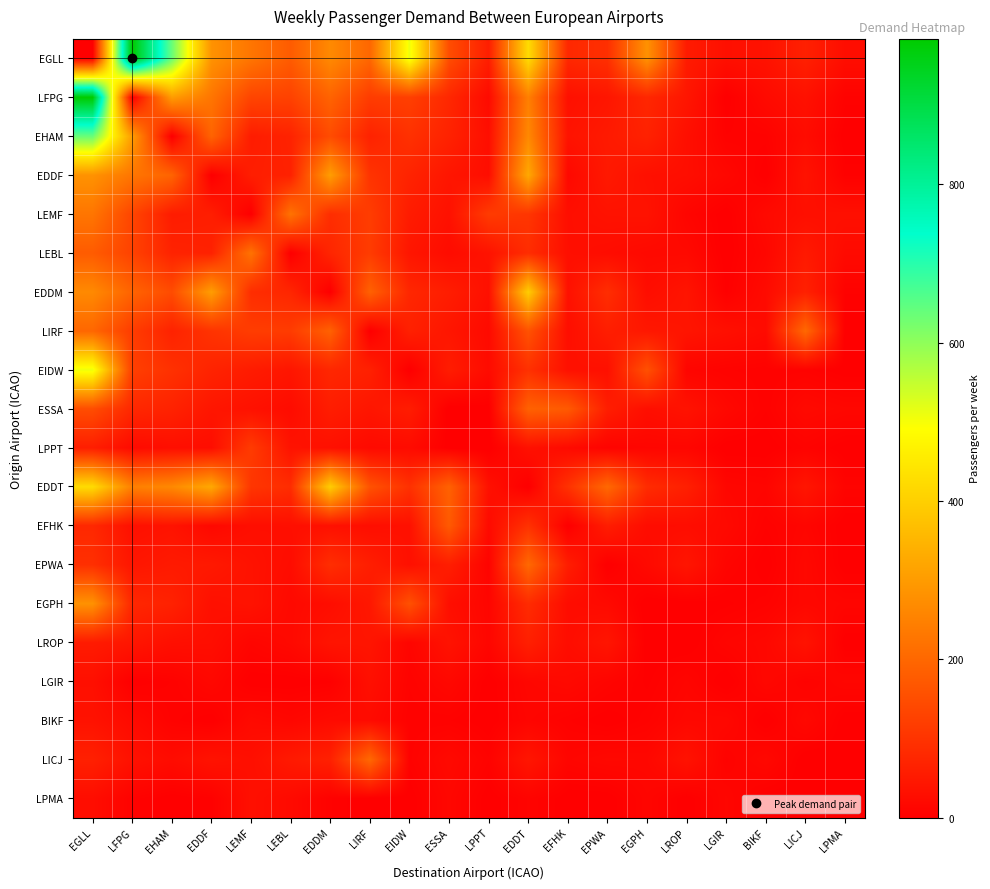

Reading right to left, what are all the values shown in this chart?

EGLL: LPMA=28	LICJ=64	BIKF=37	LGIR=32	LROP=54	EGPH=283	EPWA=93	EFHK=79	EDDT=425	LPPT=60	ESSA=150	EIDW=509	LIRF=200	EDDM=267	LEBL=178	LEMF=228	EDDF=284	EHAM=637	LFPG=984	EGLL=0
LFPG: LPMA=7	LICJ=35	BIKF=22	LGIR=1	LROP=44	EGPH=77	EPWA=44	EFHK=33	EDDT=247	LPPT=23	ESSA=78	EIDW=124	LIRF=118	EDDM=193	LEBL=129	LEMF=134	EDDF=228	EHAM=303	LFPG=0	EGLL=984
EHAM: LPMA=1	LICJ=25	BIKF=7	LGIR=6	LROP=31	EGPH=67	EPWA=52	EFHK=39	EDDT=265	LPPT=30	ESSA=68	EIDW=96	LIRF=68	EDDM=148	LEBL=69	LEMF=56	EDDF=194	EHAM=0	LFPG=303	EGLL=637
EDDF: LPMA=5	LICJ=38	BIKF=1	LGIR=17	LROP=29	EGPH=33	EPWA=50	EFHK=18	EDDT=326	LPPT=28	ESSA=44	EIDW=70	LIRF=101	EDDM=305	LEBL=66	LEMF=60	EDDF=0	EHAM=194	LFPG=228	EGLL=284
LEMF: LPMA=32	LICJ=31	BIKF=21	LGIR=1	LROP=12	EGPH=38	EPWA=37	EFHK=30	EDDT=105	LPPT=116	ESSA=35	EIDW=55	LIRF=119	EDDM=89	LEBL=223	LEMF=0	EDDF=60	EHAM=56	LFPG=134	EGLL=228
LEBL: LPMA=22	LICJ=51	BIKF=15	LGIR=1	LROP=20	EGPH=20	EPWA=26	EFHK=31	EDDT=88	LPPT=38	ESSA=25	EIDW=44	LIRF=117	EDDM=75	LEBL=0	LEMF=223	EDDF=66	EHAM=69	LFPG=129	EGLL=178
EDDM: LPMA=6	LICJ=65	BIKF=23	LGIR=3	LROP=41	EGPH=28	EPWA=90	EFHK=34	EDDT=397	LPPT=33	ESSA=58	EIDW=77	LIRF=190	EDDM=0	LEBL=75	LEMF=89	EDDF=305	EHAM=148	LFPG=193	EGLL=267
LIRF: LPMA=1	LICJ=203	BIKF=23	LGIR=32	LROP=42	EGPH=47	EPWA=60	EFHK=29	EDDT=160	LPPT=22	ESSA=44	EIDW=65	LIRF=0	EDDM=190	LEBL=117	LEMF=119	EDDF=101	EHAM=68	LFPG=118	EGLL=200
EIDW: LPMA=1	LICJ=7	BIKF=6	LGIR=8	LROP=12	EGPH=157	EPWA=33	EFHK=34	EDDT=96	LPPT=24	ESSA=57	EIDW=0	LIRF=65	EDDM=77	LEBL=44	LEMF=55	EDDF=70	EHAM=96	LFPG=124	EGLL=509
ESSA: LPMA=16	LICJ=21	BIKF=6	LGIR=18	LROP=38	EGPH=30	EPWA=60	EFHK=175	EDDT=190	LPPT=1	ESSA=0	EIDW=57	LIRF=44	EDDM=58	LEBL=25	LEMF=35	EDDF=44	EHAM=68	LFPG=78	EGLL=150
LPPT: LPMA=1	LICJ=8	BIKF=1	LGIR=1	LROP=14	EGPH=13	EPWA=9	EFHK=22	EDDT=34	LPPT=0	ESSA=1	EIDW=24	LIRF=22	EDDM=33	LEBL=38	LEMF=116	EDDF=28	EHAM=30	LFPG=23	EGLL=60
EDDT: LPMA=10	LICJ=44	BIKF=12	LGIR=15	LROP=63	EGPH=86	EPWA=203	EFHK=97	EDDT=0	LPPT=34	ESSA=190	EIDW=96	LIRF=160	EDDM=397	LEBL=88	LEMF=105	EDDF=326	EHAM=265	LFPG=247	EGLL=425
EFHK: LPMA=1	LICJ=13	BIKF=6	LGIR=20	LROP=27	EGPH=26	EPWA=58	EFHK=0	EDDT=97	LPPT=22	ESSA=175	EIDW=34	LIRF=29	EDDM=34	LEBL=31	LEMF=30	EDDF=18	EHAM=39	LFPG=33	EGLL=79
EPWA: LPMA=1	LICJ=18	BIKF=1	LGIR=11	LROP=43	EGPH=21	EPWA=0	EFHK=58	EDDT=203	LPPT=9	ESSA=60	EIDW=33	LIRF=60	EDDM=90	LEBL=26	LEMF=37	EDDF=50	EHAM=52	LFPG=44	EGLL=93
EGPH: LPMA=13	LICJ=17	BIKF=7	LGIR=3	LROP=1	EGPH=0	EPWA=21	EFHK=26	EDDT=86	LPPT=13	ESSA=30	EIDW=157	LIRF=47	EDDM=28	LEBL=20	LEMF=38	EDDF=33	EHAM=67	LFPG=77	EGLL=283
LROP: LPMA=1	LICJ=38	BIKF=17	LGIR=12	LROP=0	EGPH=1	EPWA=43	EFHK=27	EDDT=63	LPPT=14	ESSA=38	EIDW=12	LIRF=42	EDDM=41	LEBL=20	LEMF=12	EDDF=29	EHAM=31	LFPG=44	EGLL=54
LGIR: LPMA=14	LICJ=7	BIKF=17	LGIR=0	LROP=12	EGPH=3	EPWA=11	EFHK=20	EDDT=15	LPPT=1	ESSA=18	EIDW=8	LIRF=32	EDDM=3	LEBL=1	LEMF=1	EDDF=17	EHAM=6	LFPG=1	EGLL=32
BIKF: LPMA=1	LICJ=18	BIKF=0	LGIR=17	LROP=17	EGPH=7	EPWA=1	EFHK=6	EDDT=12	LPPT=1	ESSA=6	EIDW=6	LIRF=23	EDDM=23	LEBL=15	LEMF=21	EDDF=1	EHAM=7	LFPG=22	EGLL=37
LICJ: LPMA=1	LICJ=0	BIKF=18	LGIR=7	LROP=38	EGPH=17	EPWA=18	EFHK=13	EDDT=44	LPPT=8	ESSA=21	EIDW=7	LIRF=203	EDDM=65	LEBL=51	LEMF=31	EDDF=38	EHAM=25	LFPG=35	EGLL=64
LPMA: LPMA=0	LICJ=1	BIKF=1	LGIR=14	LROP=1	EGPH=13	EPWA=1	EFHK=1	EDDT=10	LPPT=1	ESSA=16	EIDW=1	LIRF=1	EDDM=6	LEBL=22	LEMF=32	EDDF=5	EHAM=1	LFPG=7	EGLL=28